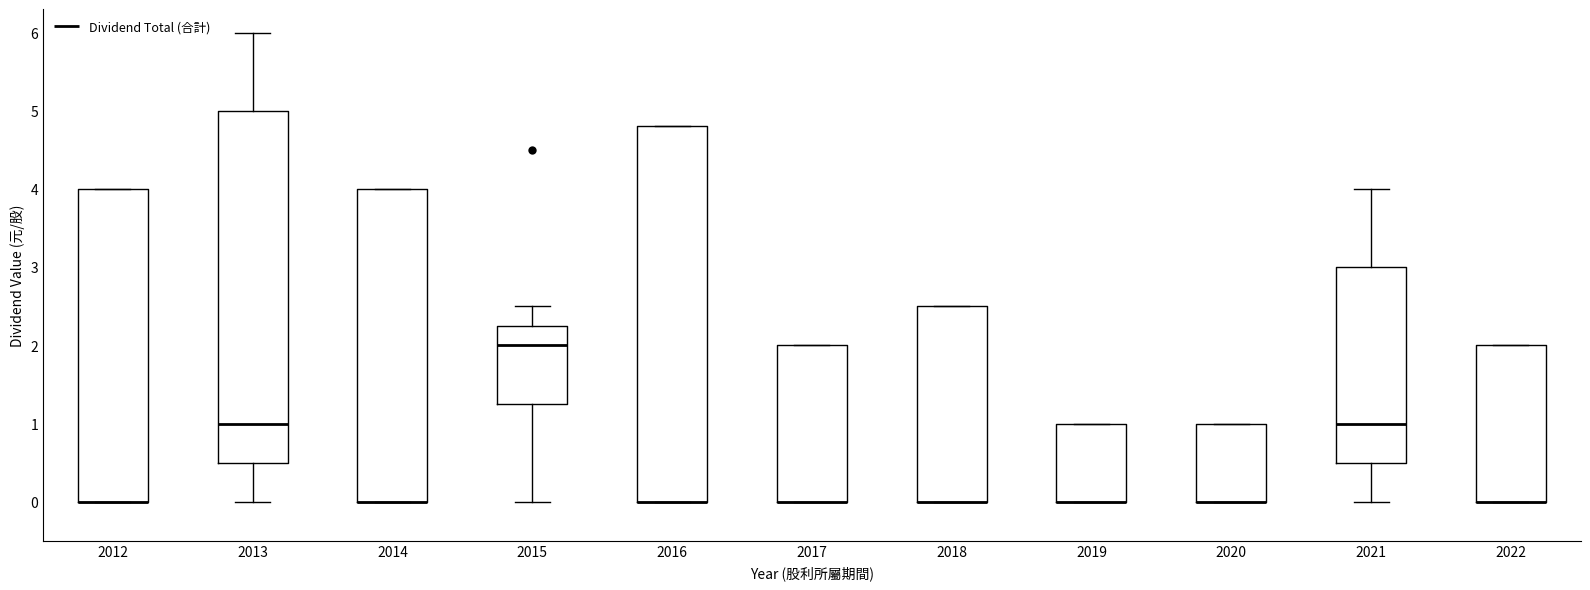

Where is the upper edge of the box at x = 2012 on the y-axis? The values are not printed on the chart, so give them approximately, as read against the axis.

4.0